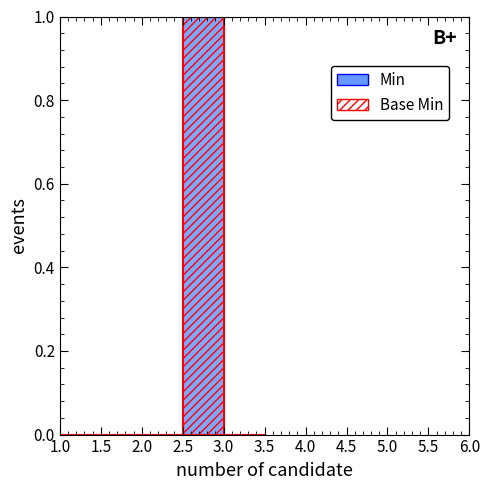

List the labels in order of Min value, smallest first.

1.0, 1.5, 2.0, 3.0, 2.5